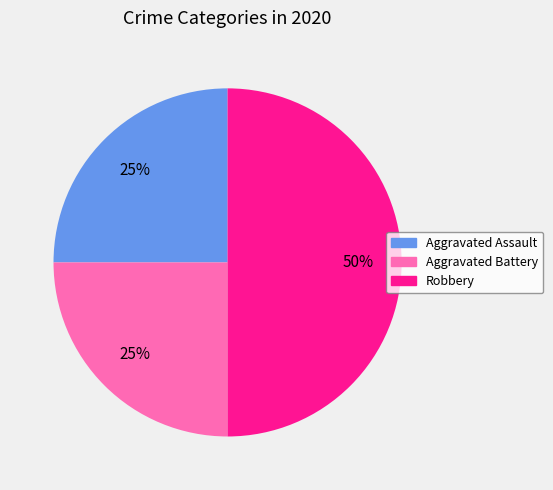

Does Aggravated Battery represent more than half of the total?

No